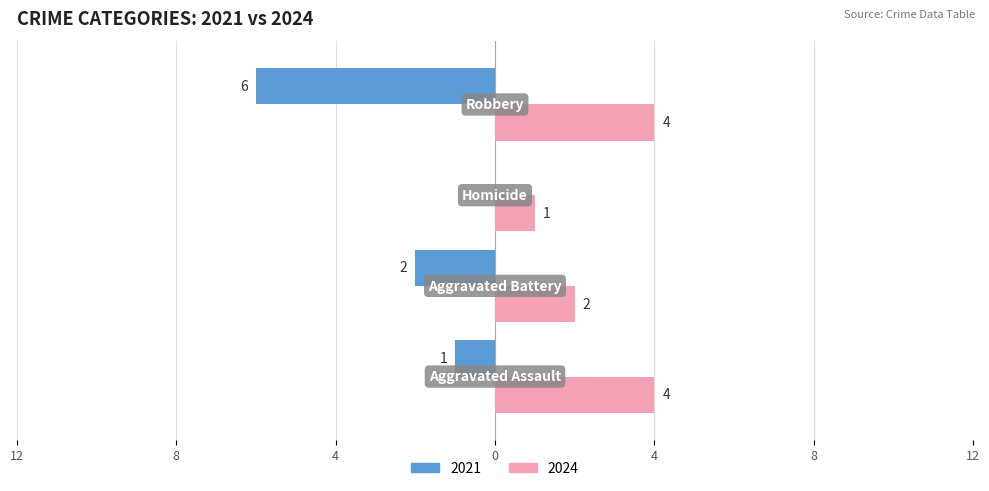

What are all the series names shown in the legend?

2021, 2024